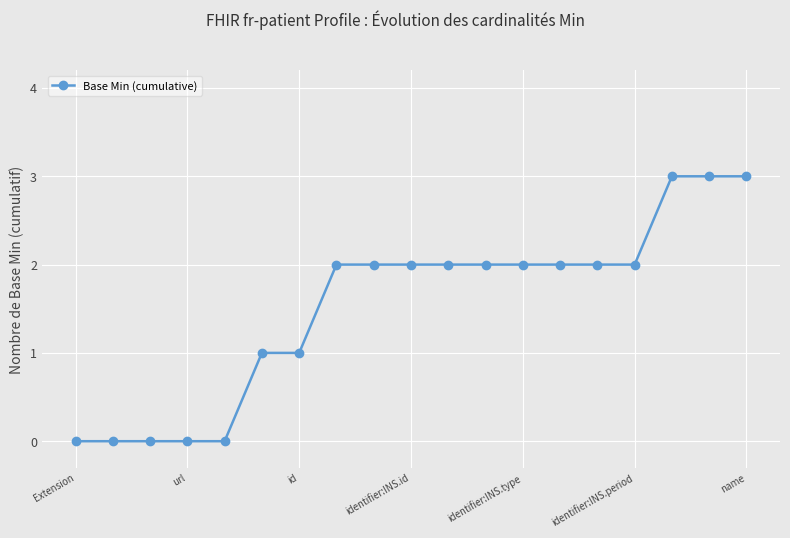

What is the difference between the maximum and minimum values?

3